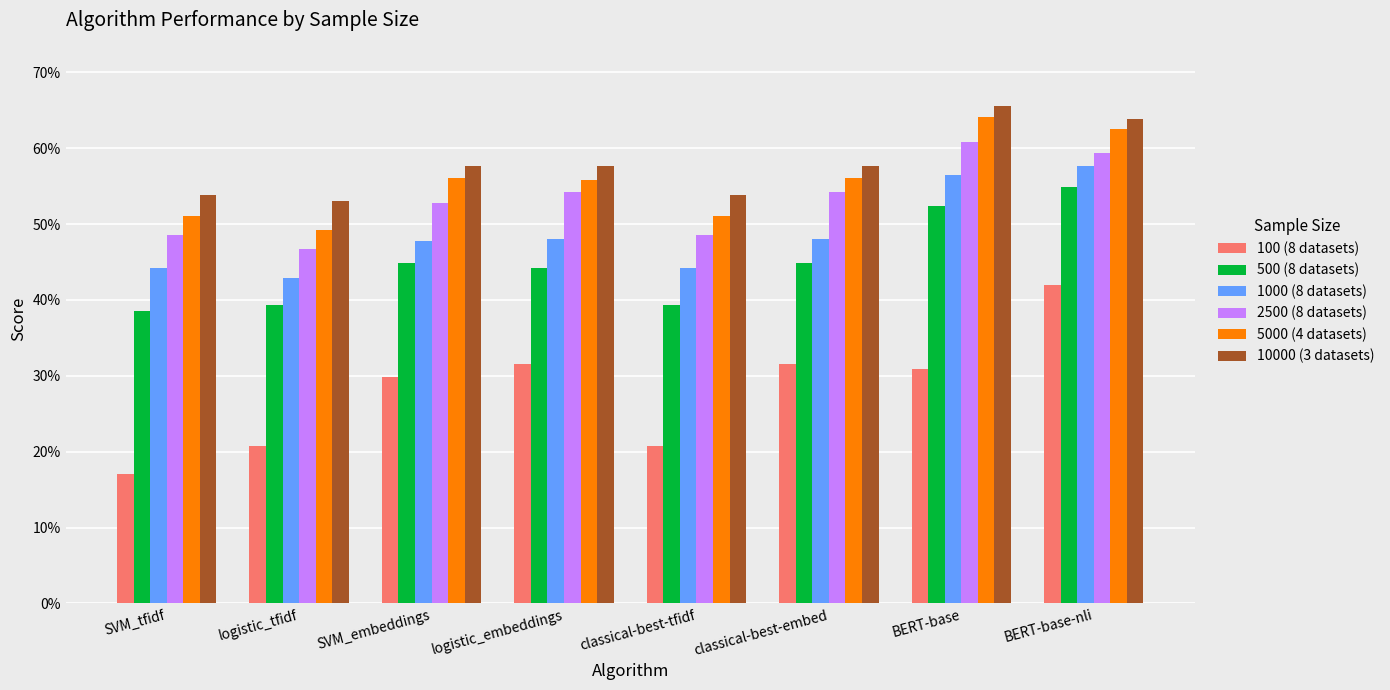

What position from the right is SVM_embeddings?

6